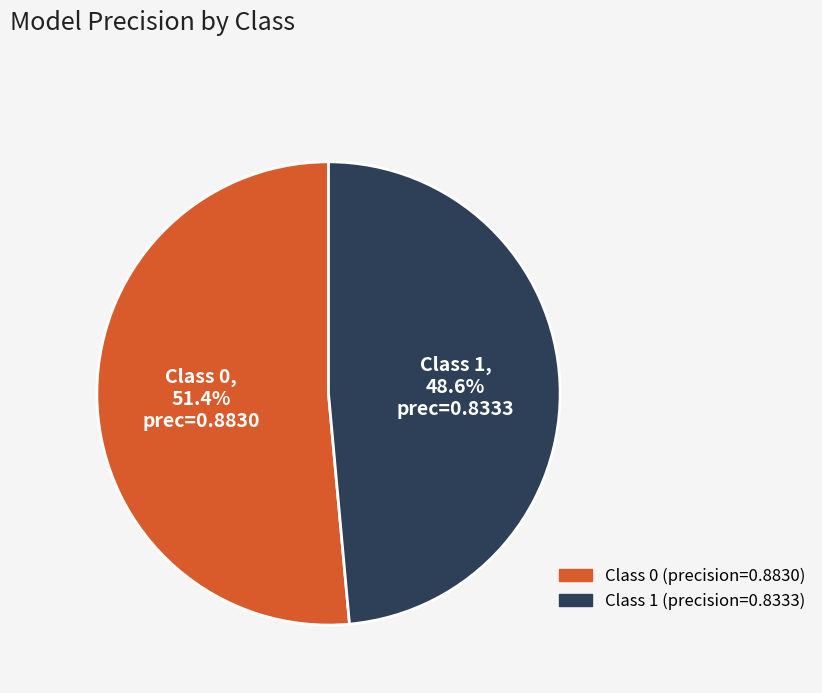

Is there a majority slice in this chart?

Yes